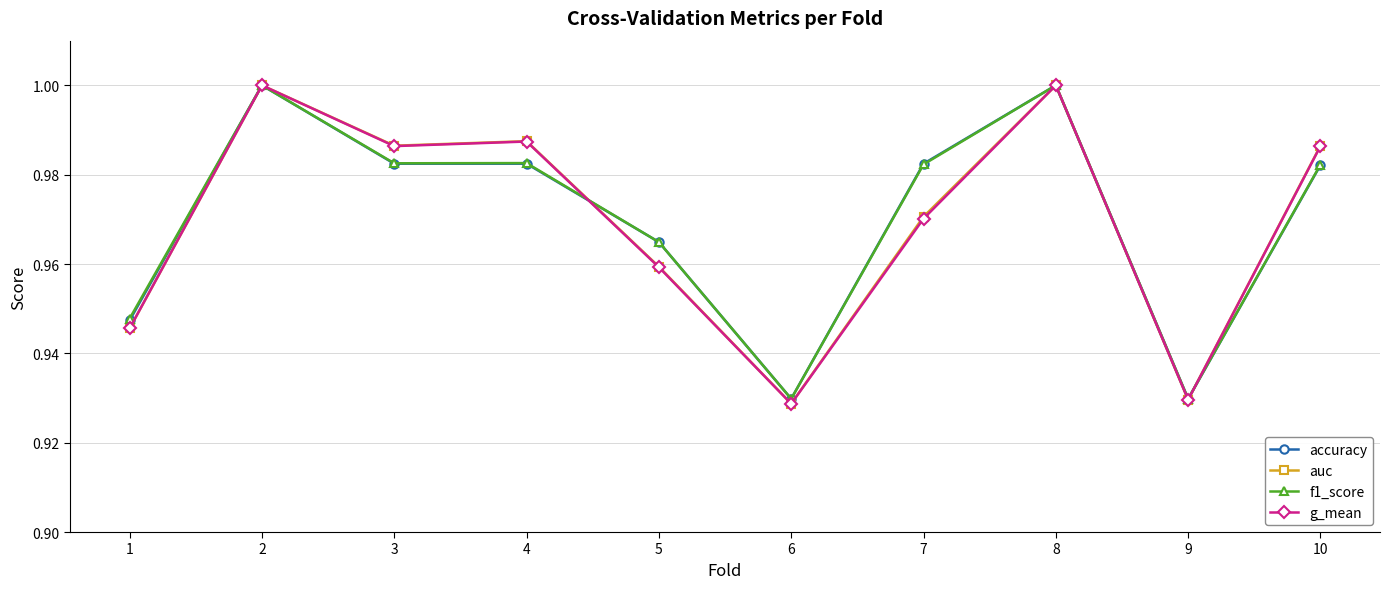

How many lines are shown in the chart?

4